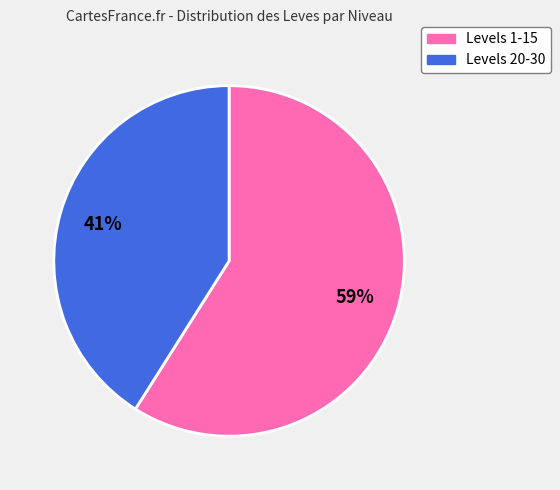

Count the number of slices in the pie.

2